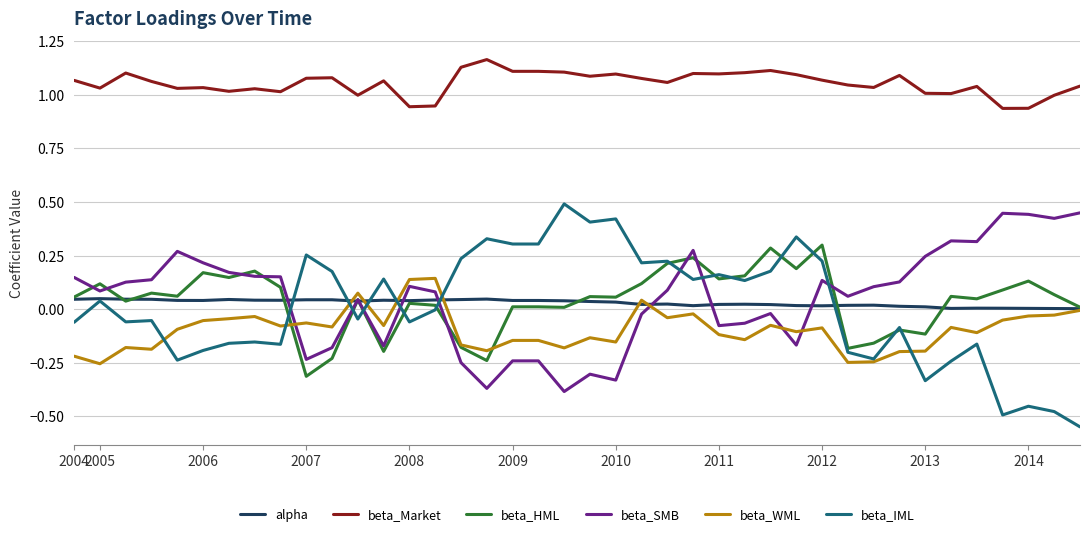

Which series has the widest spread of values?

beta_IML